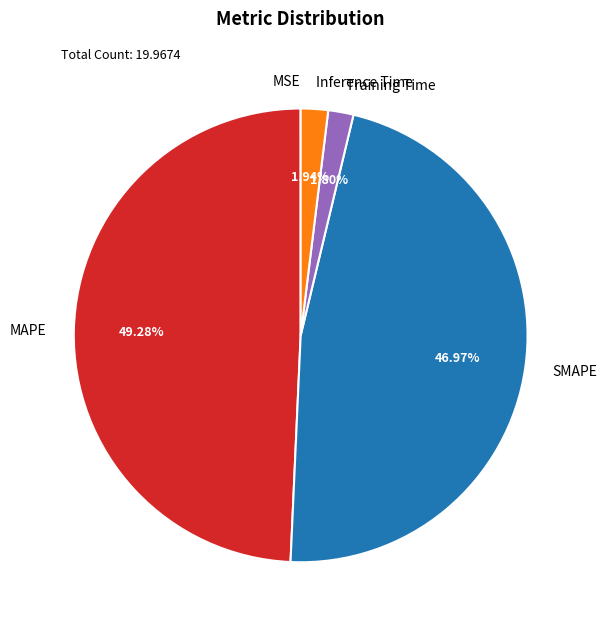

Is SMAPE the majority of the pie?

No